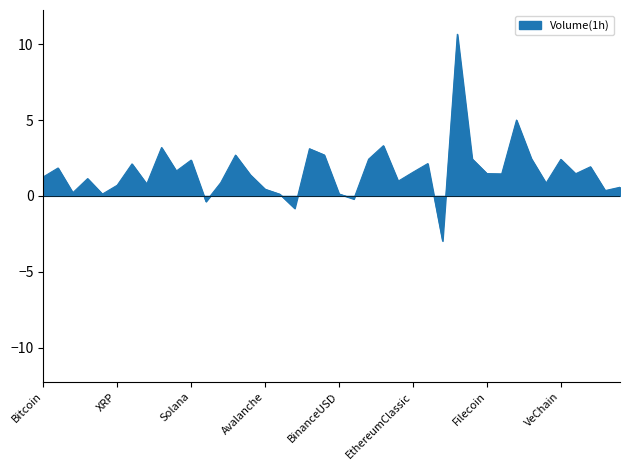

What is the difference between the maximum and minimum values?

13.6